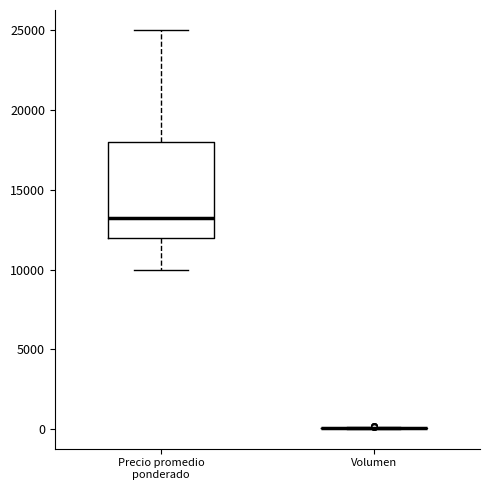

Reading left to right, read every box against the y-axis: the position of its median line, the range the box covers, and the ends of its whiskers. The values are not printed on the chart, so give them approximately, as read against the axis.

Precio promedio ponderado: median 13500, box 12000 to 18000, whiskers 10000 to 25000
Volumen: box collapsed to a line at 0, whiskers 0 to 0